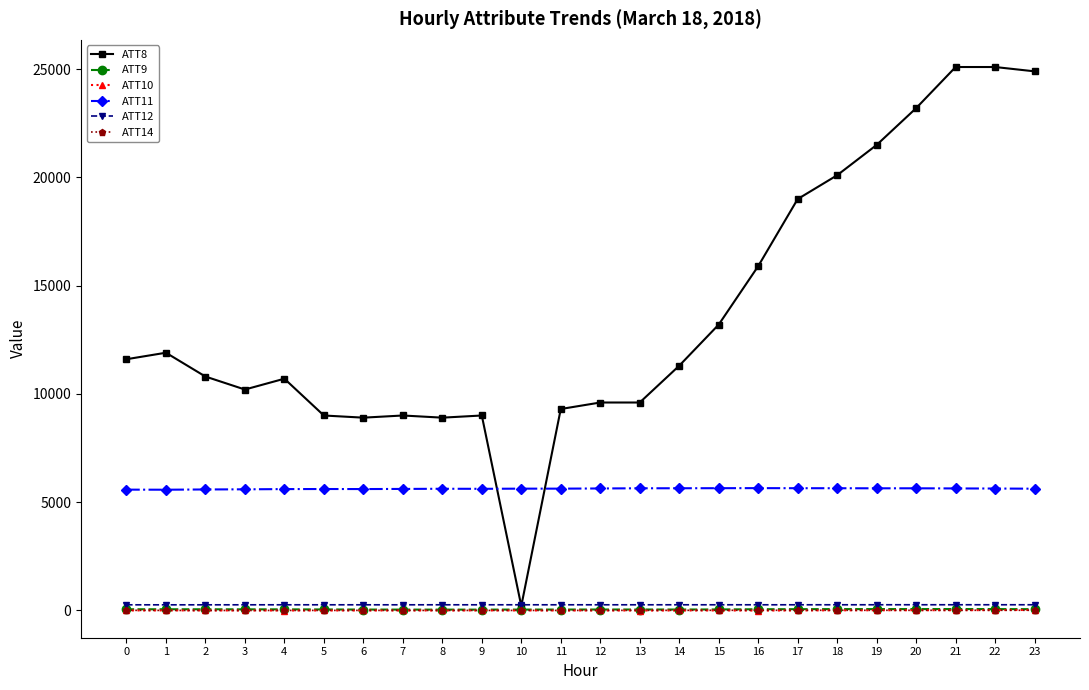

Which series has the widest spread of values?

ATT8